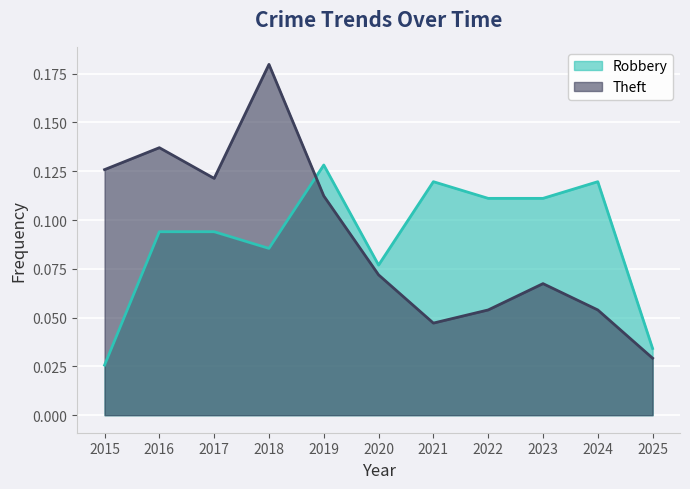

How many lines are shown in the chart?

2